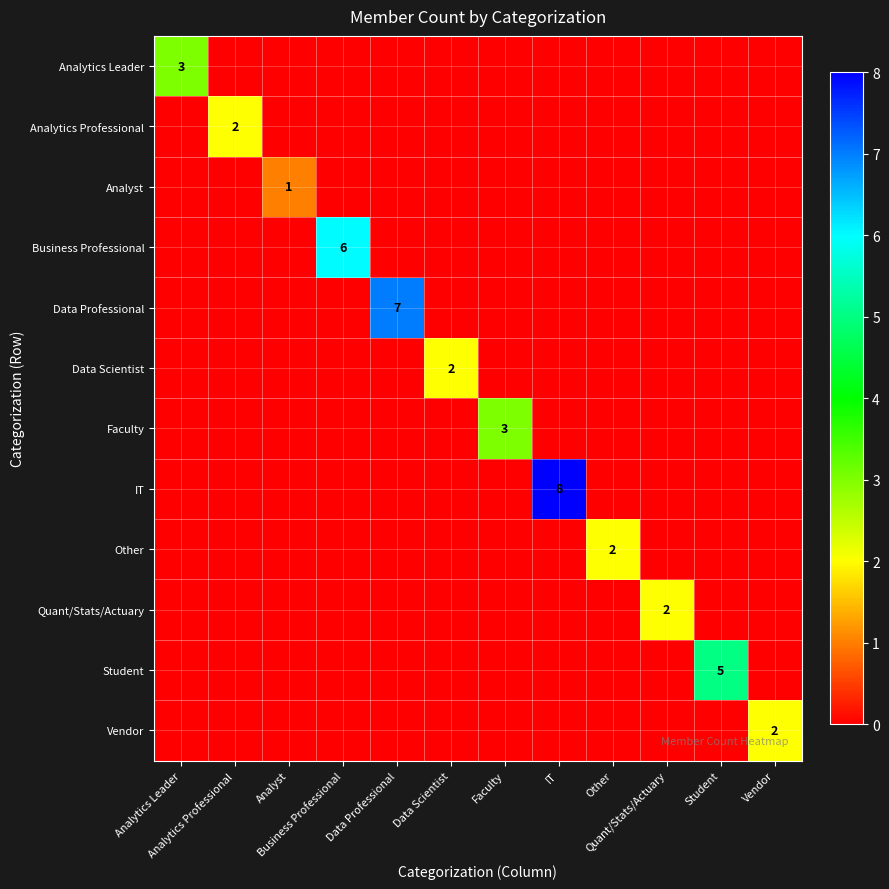

What is the spread (max minus min) of values at Quant/Stats/Actuary?

2